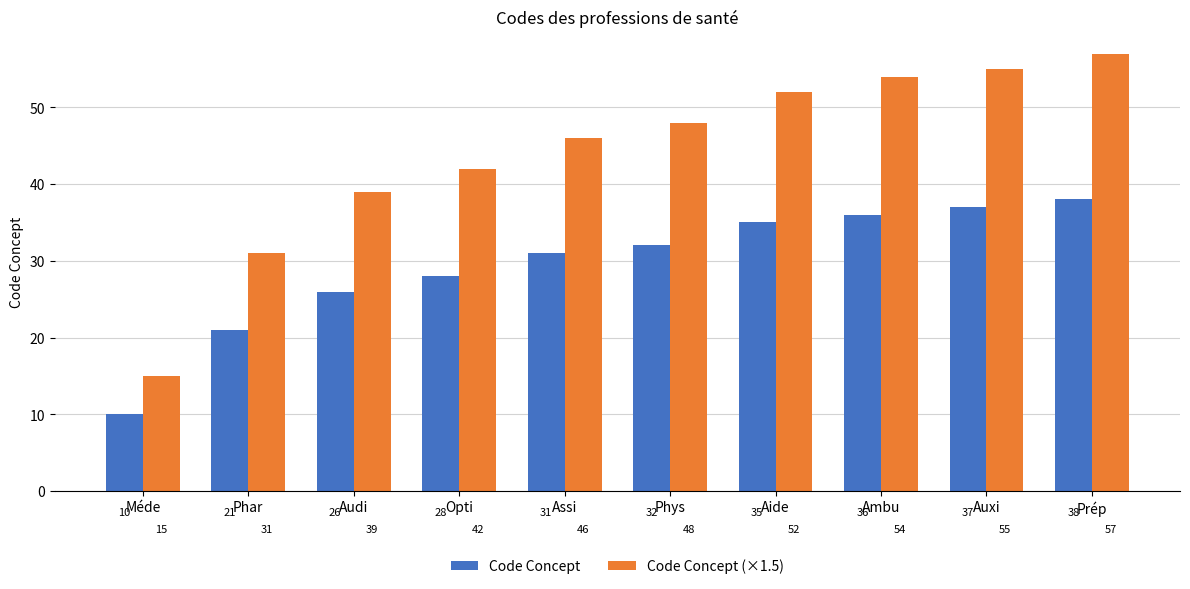

What is the sum of all Code Concept (×1.5) values?

439